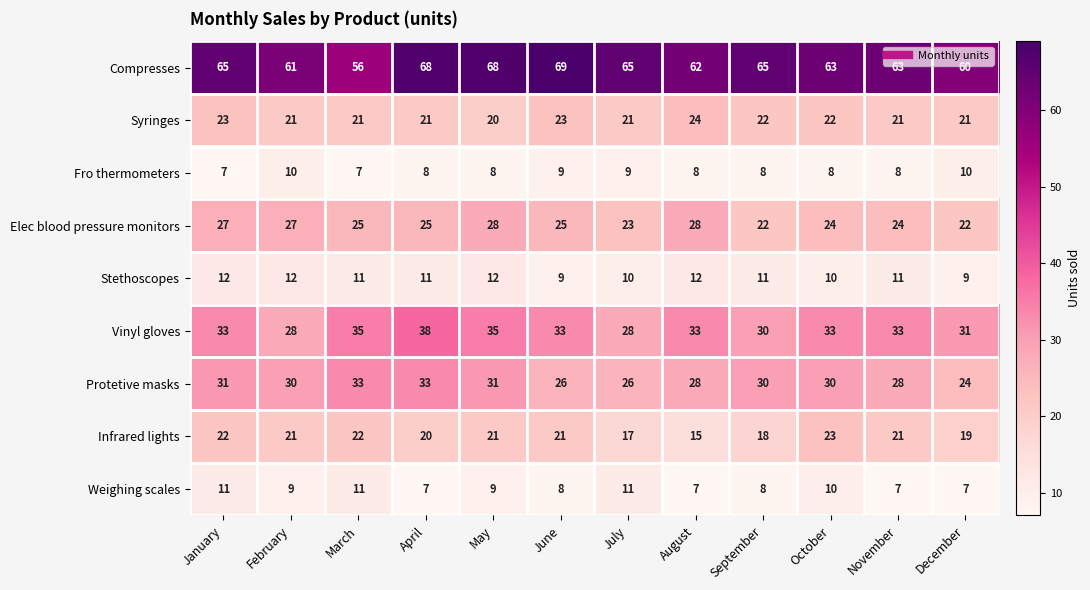

Which category has the highest value across all series?

June